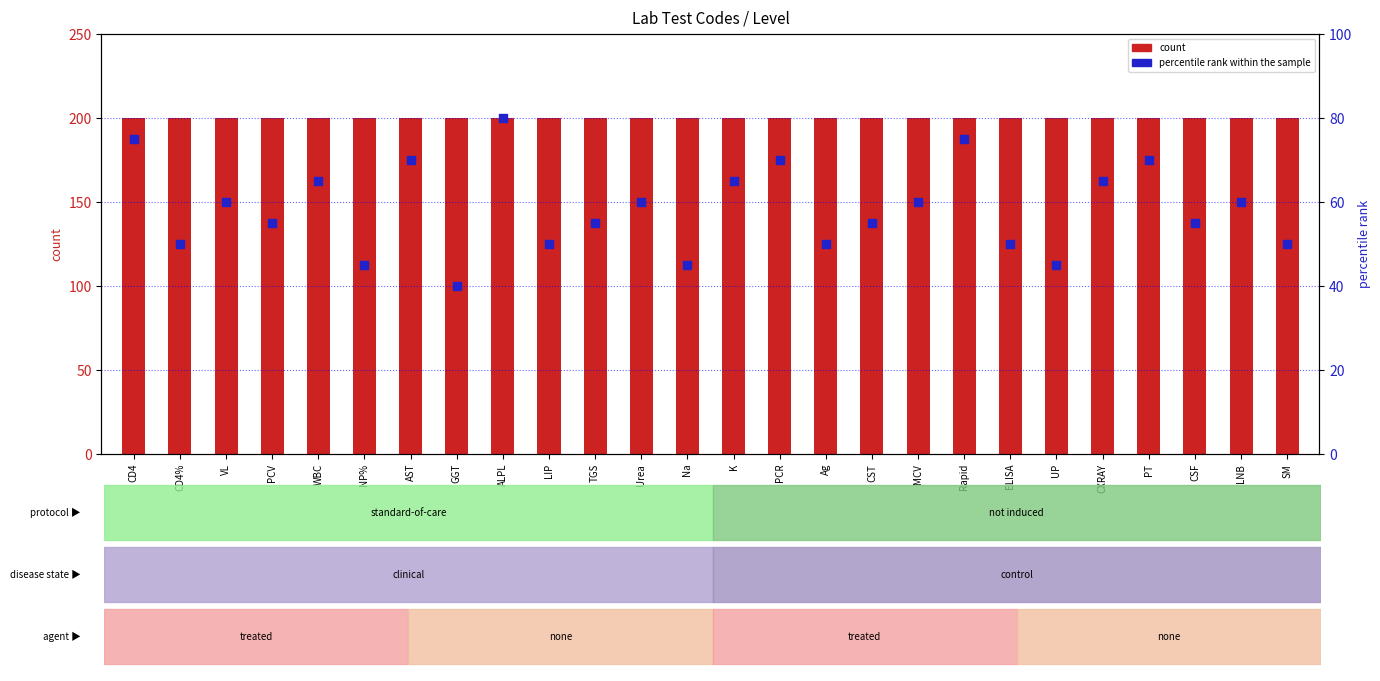

Which series reaches the minimum Y coordinate?

percentile rank within the sample